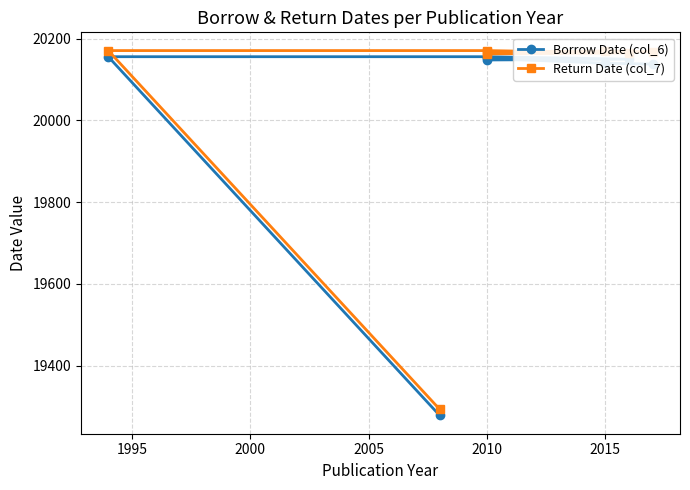

Between 2005 and 2020, which is larger?

2005